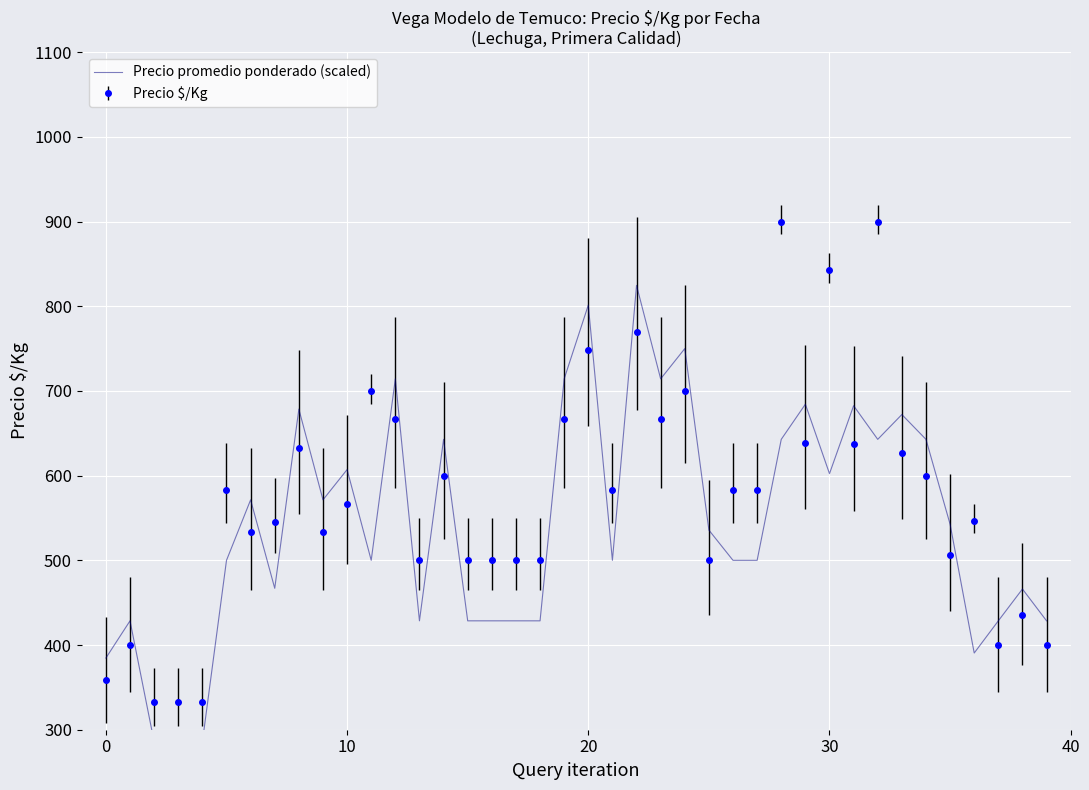

What is the difference between the maximum and second lowest values?

538.9